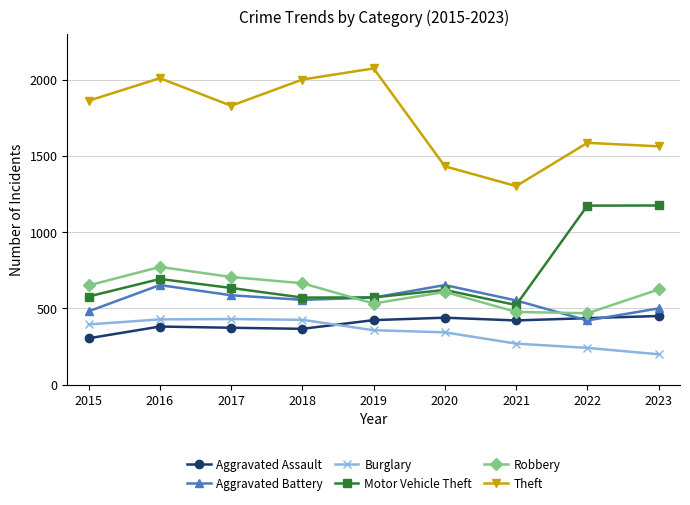

How many categories are shown in the chart?

9